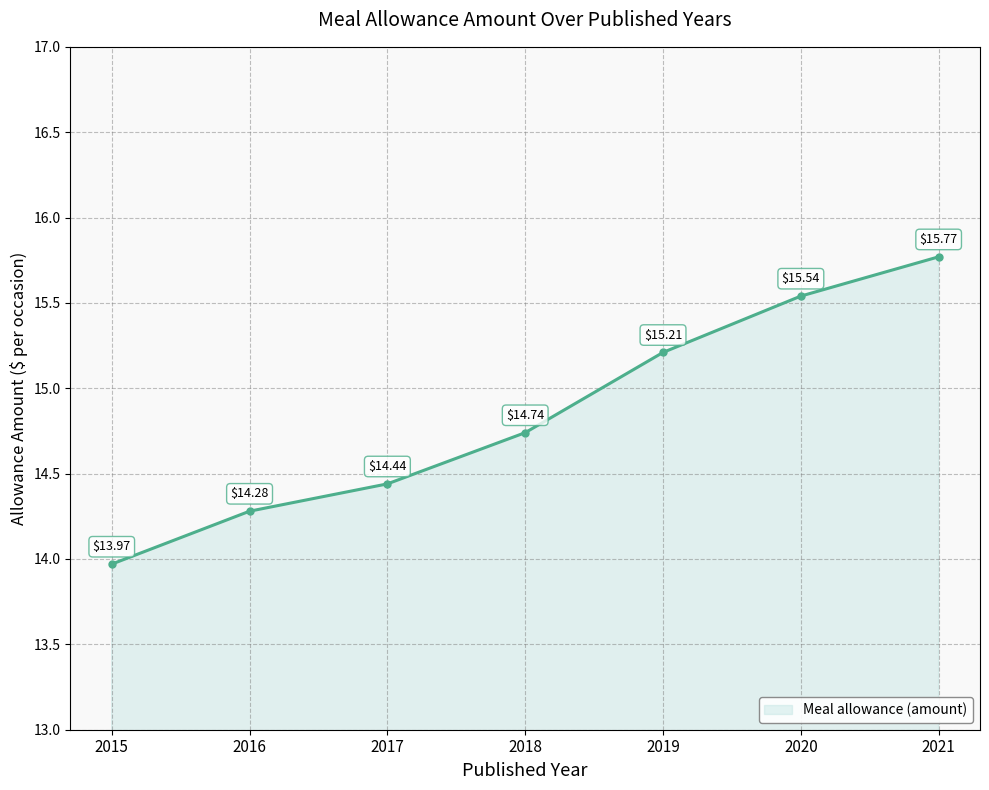

Which category has the lowest value across all series?

2015